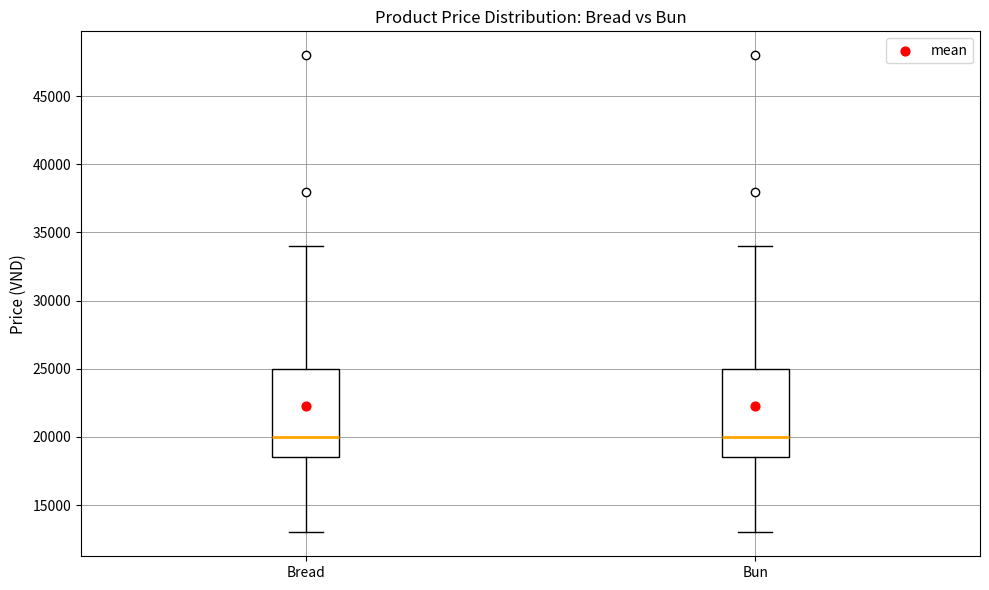

Where does the median line of the box for Bread sit on the y-axis? The values are not printed on the chart, so give them approximately, as read against the axis.

20000